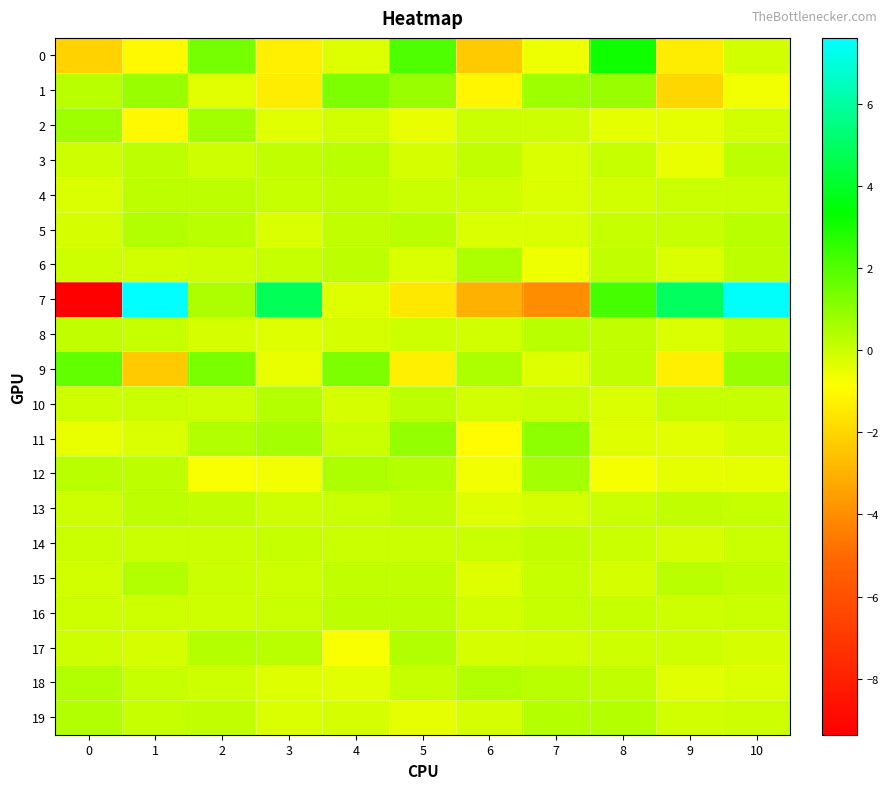

At how many categories does at least one series exceed 5?

2